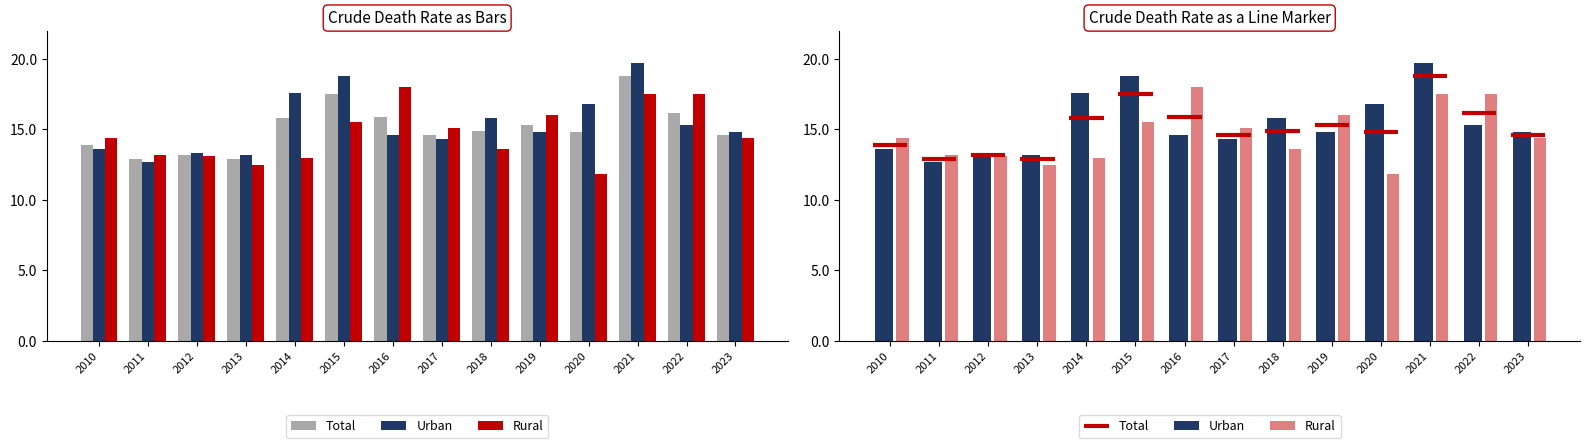

How many bars are there in each group?

3